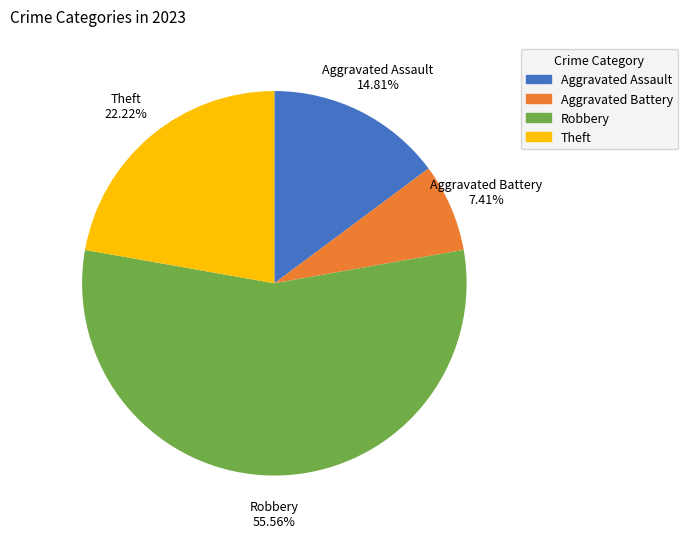

Does any single category account for the majority?

Yes